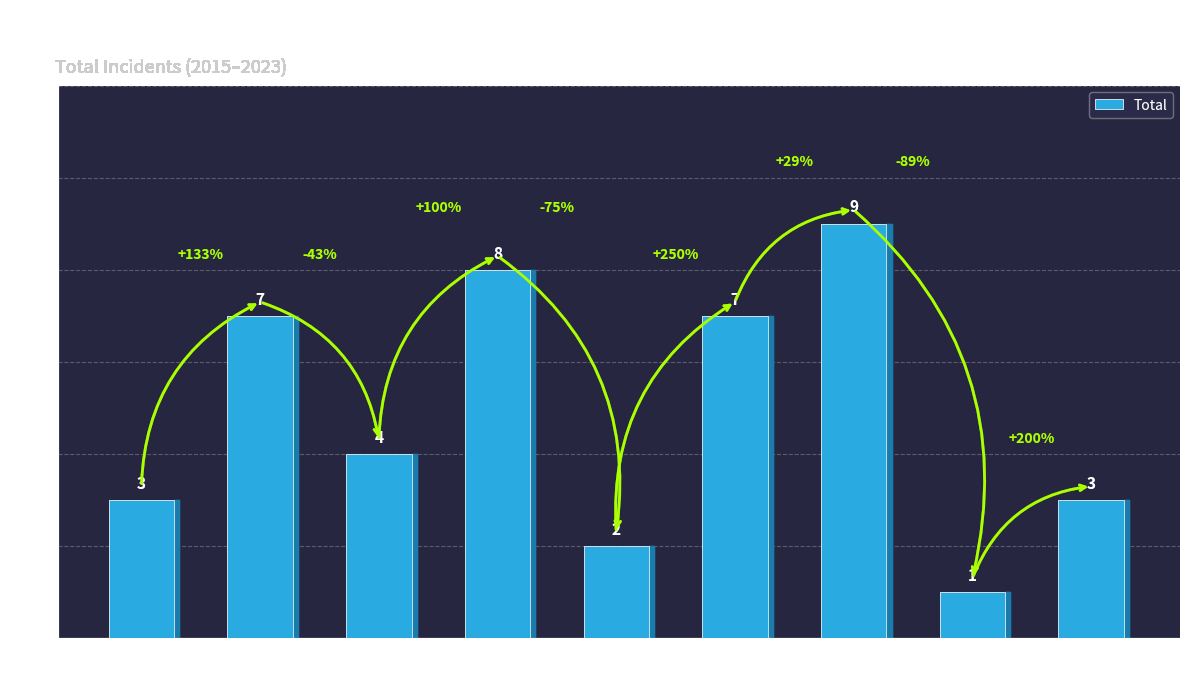

What is the difference between the second highest and minimum values?

7